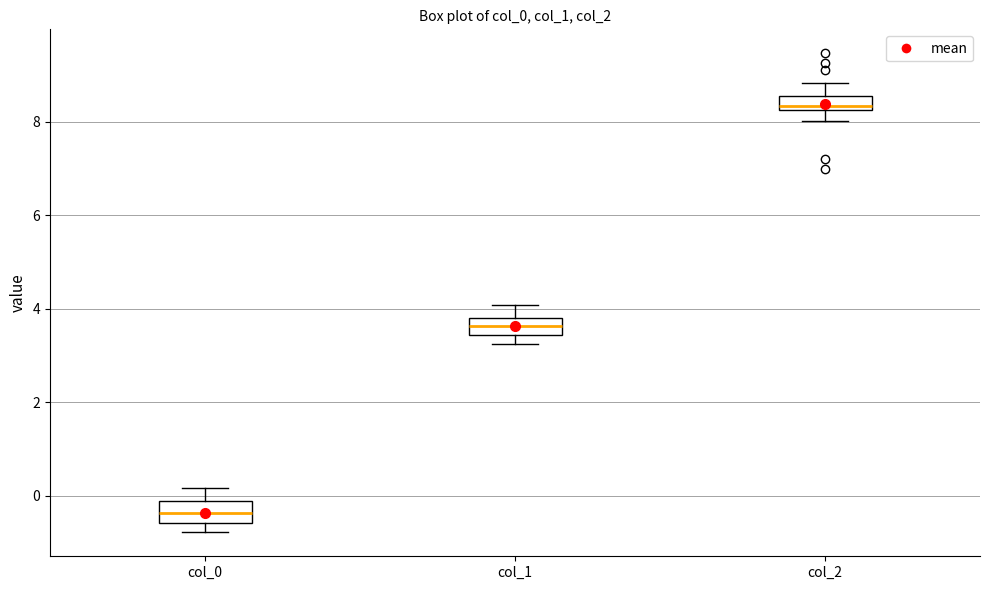

Where is the lower edge of the box for col_2 on the y-axis? The values are not printed on the chart, so give them approximately, as read against the axis.

8.2